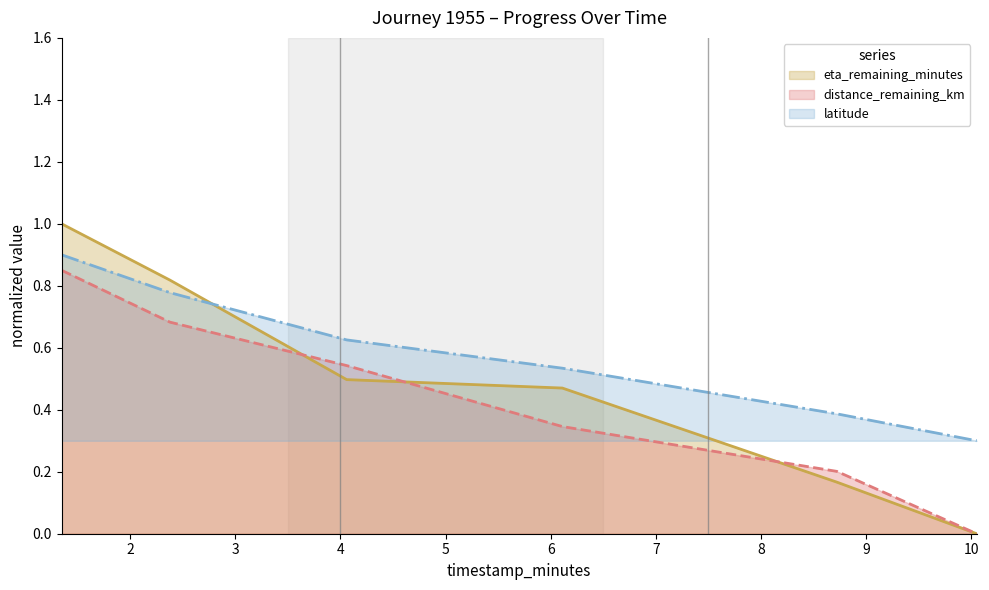

Which series has the largest range (max minus min)?

eta_remaining_minutes